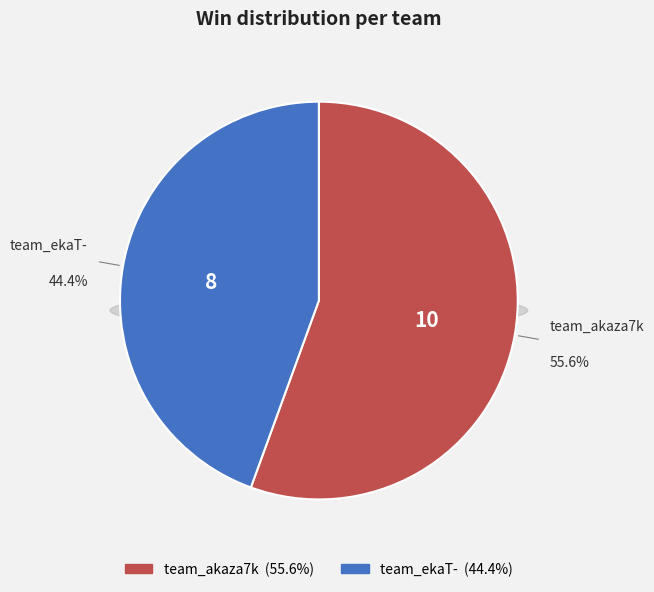

To the nearest percent, what is the difference between the team_akaza7k and team_ekaT- slice percentages?

11%